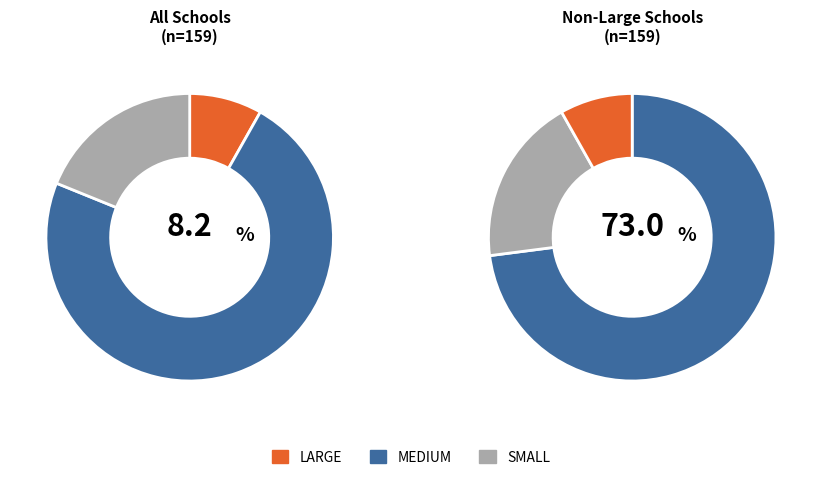

To the nearest percent, what is the difference between the largest and smallest slice percentages?

65%